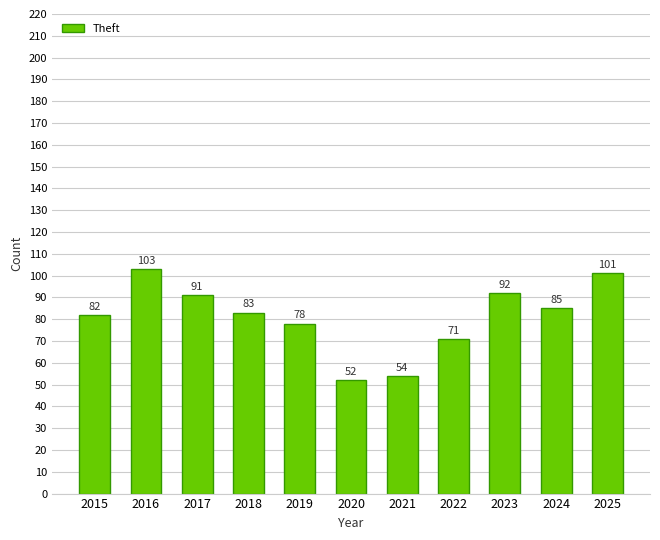

Reading left to right, list all the values displayed in this chart.

82	103	91	83	78	52	54	71	92	85	101